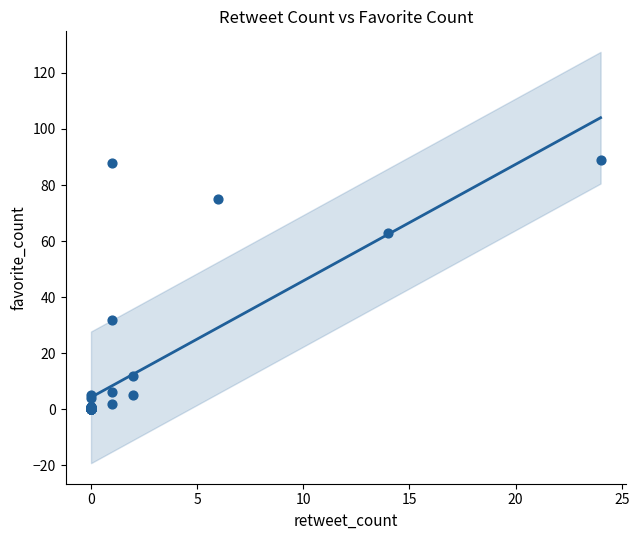

What Y value in the scatter plot is closest to 44?

32